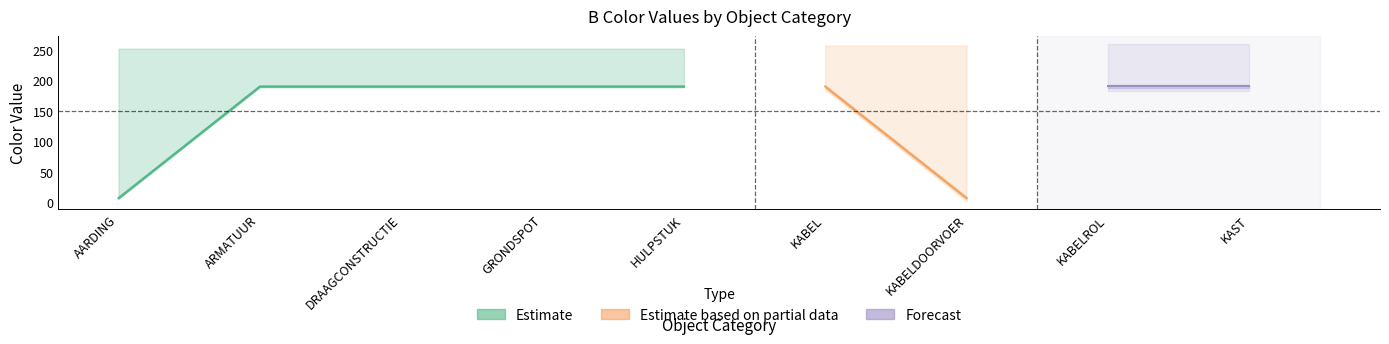

At which category is the sum across all series the highest?

ARMATUUR